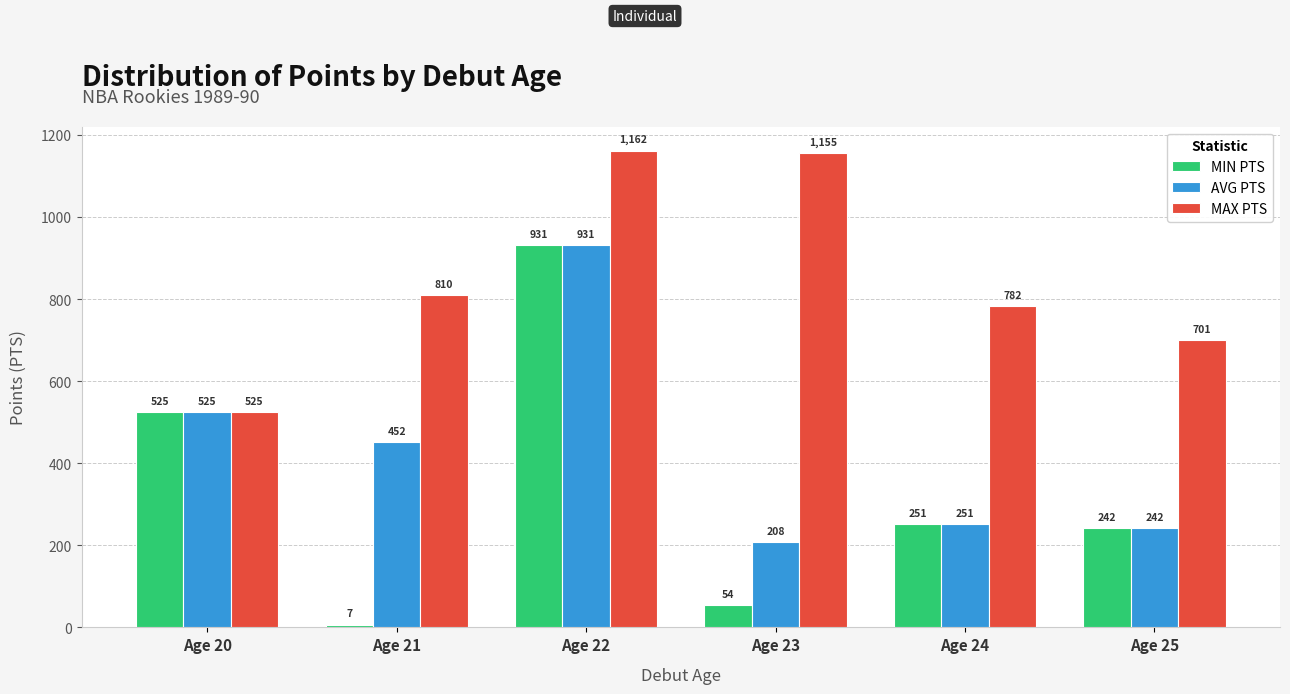

Does the chart contain any negative values?

No